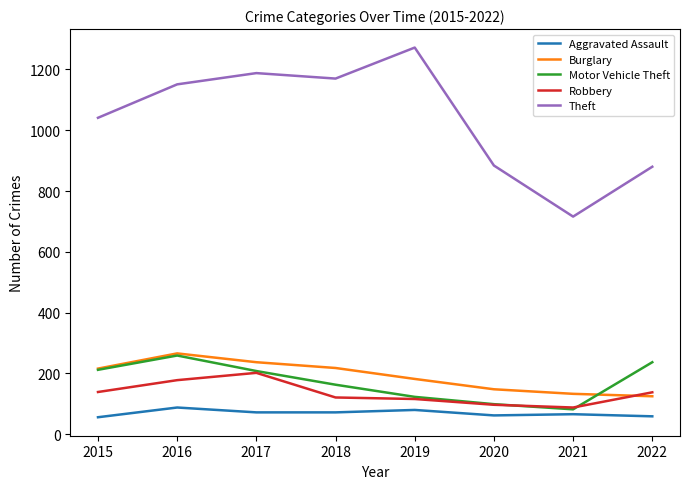

Where is Motor Vehicle Theft nearest to the value 170?

2018